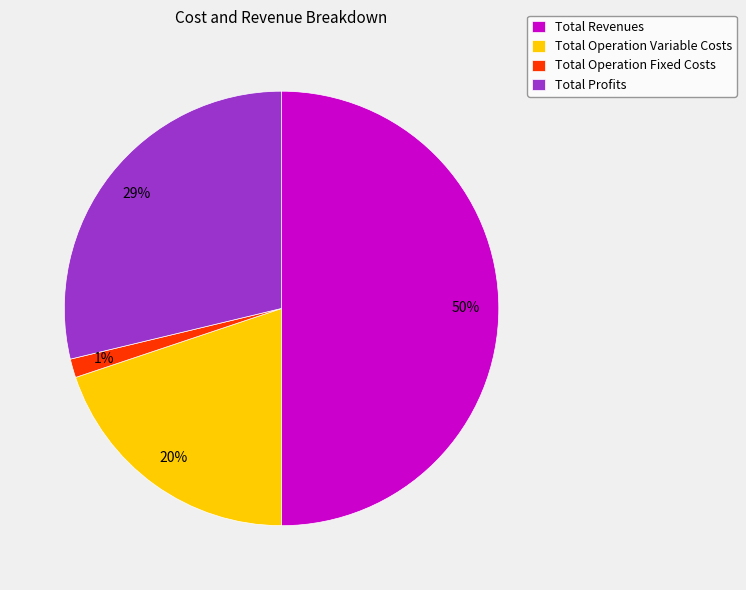

What is the ratio of the value at Total Revenues to the value at Total Operation Variable Costs?

2.5